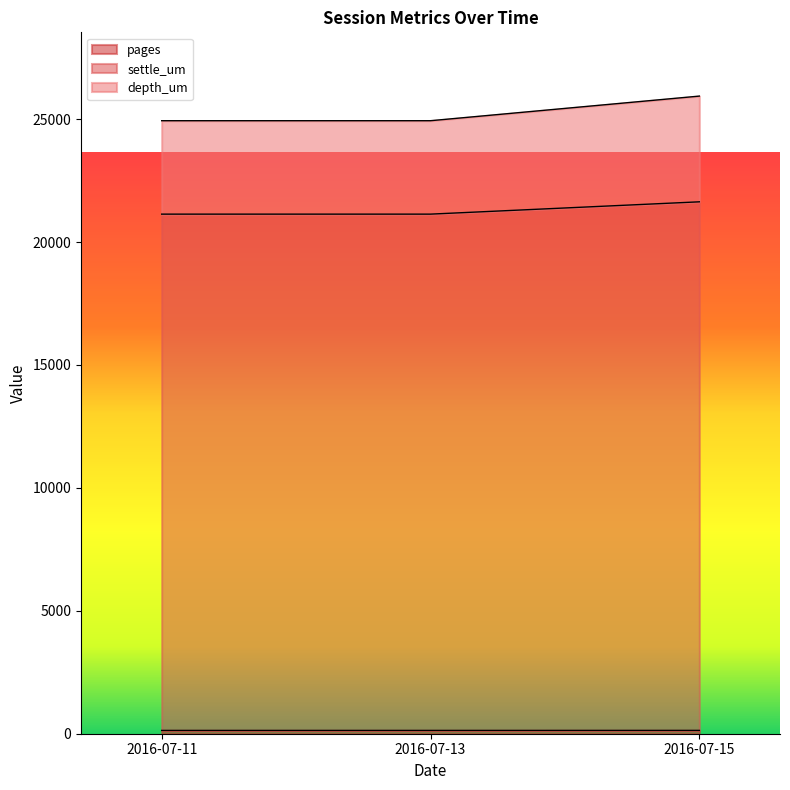

What is the maximum value shown in the chart?

25935